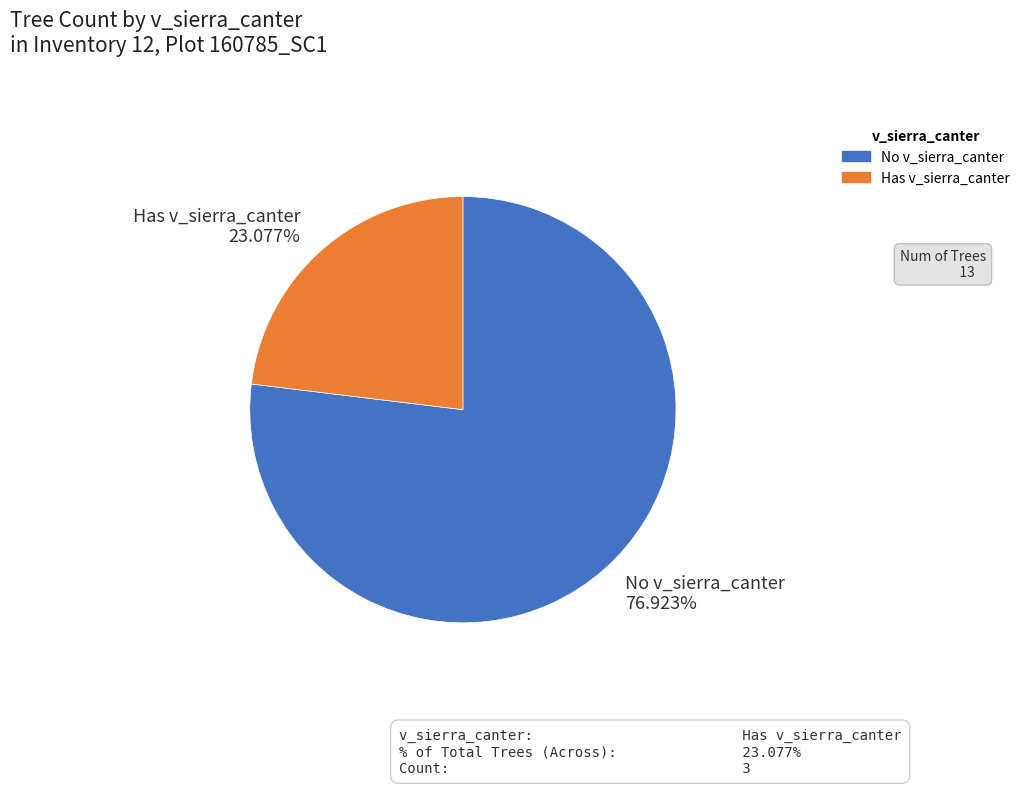

Is No v_sierra_canter 76.923% the majority of the pie?

Yes